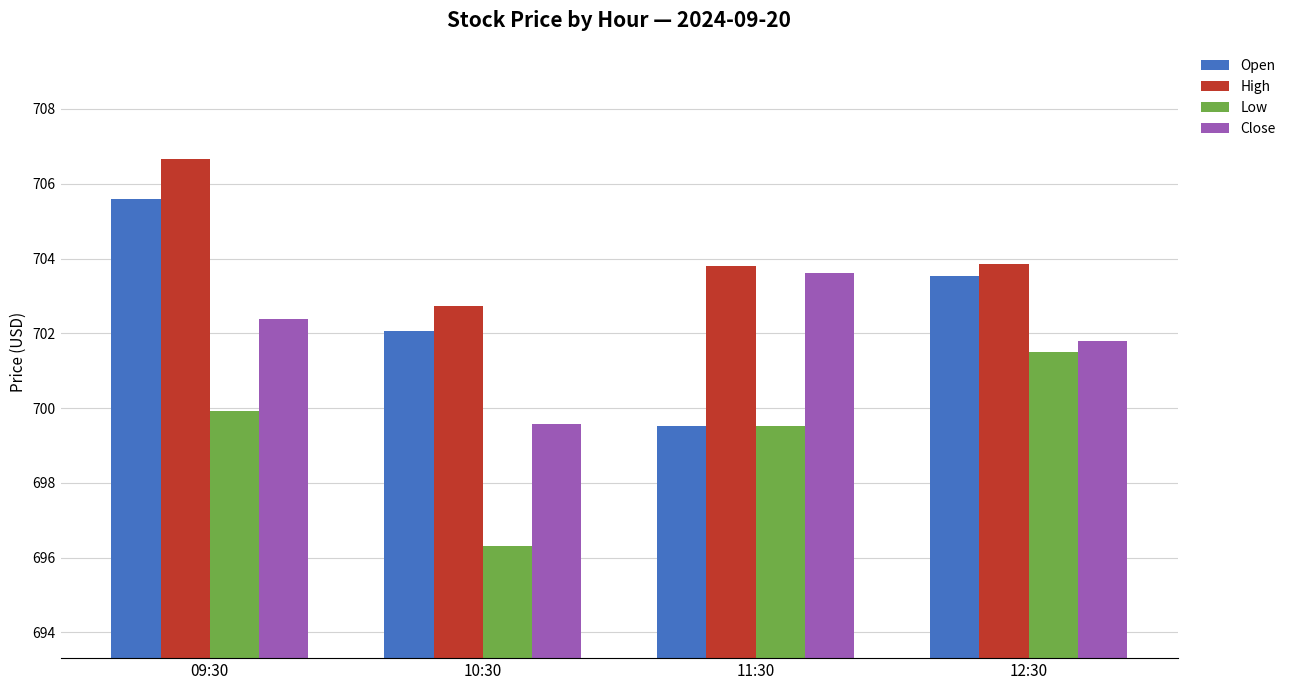

Reading right to left, list all the values displayed in this chart.

Open: 12:30=703.5	11:30=699.5	10:30=702.0	09:30=705.6
High: 12:30=703.8	11:30=703.8	10:30=702.7	09:30=706.7
Low: 12:30=701.5	11:30=699.5	10:30=696.3	09:30=699.9
Close: 12:30=701.8	11:30=703.6	10:30=699.6	09:30=702.4